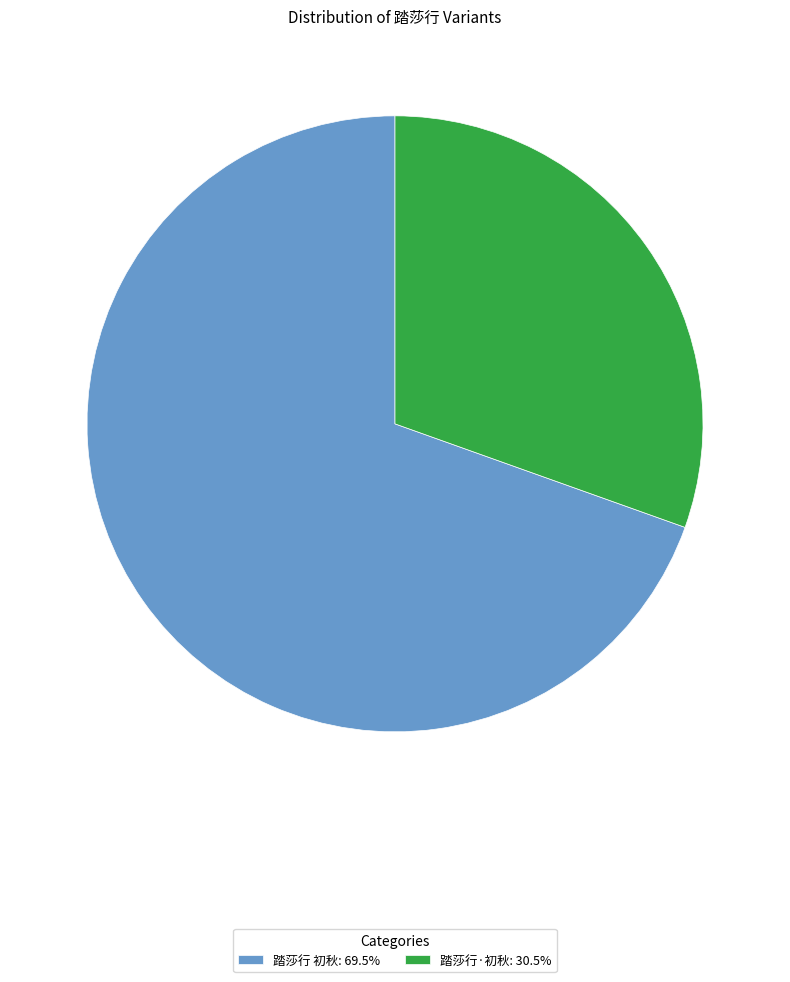

What is the ratio of the value at 踏莎行 初秋: 69.5% to the value at 踏莎行·初秋: 30.5%?

2.3